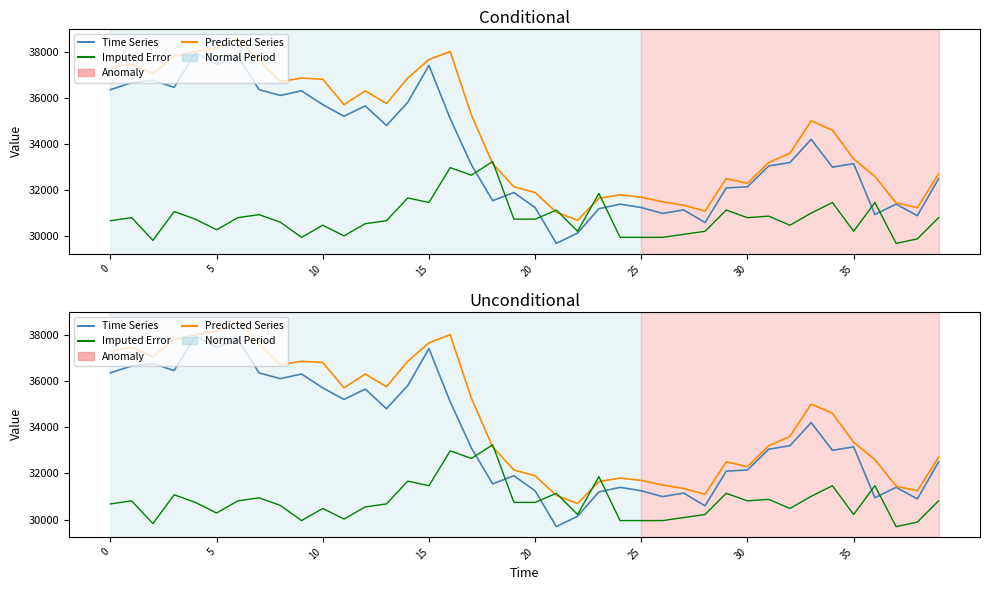

How many lines are shown in the chart?

3